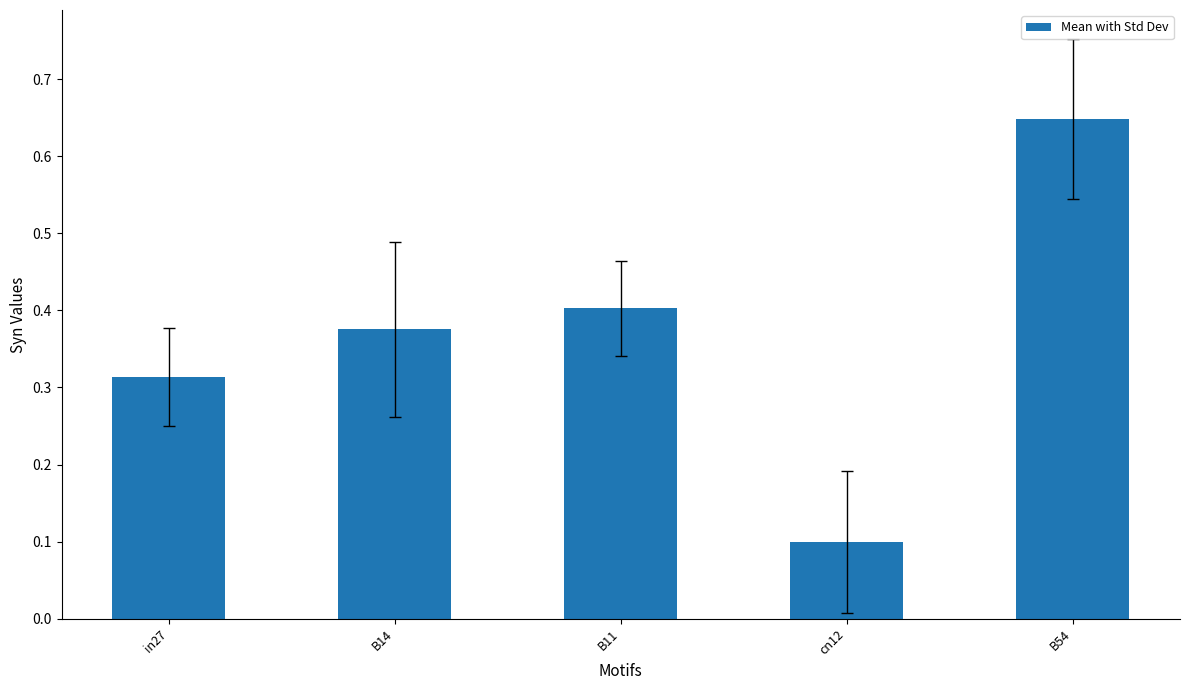

What is the label of the 2nd bar from the right?

cn12